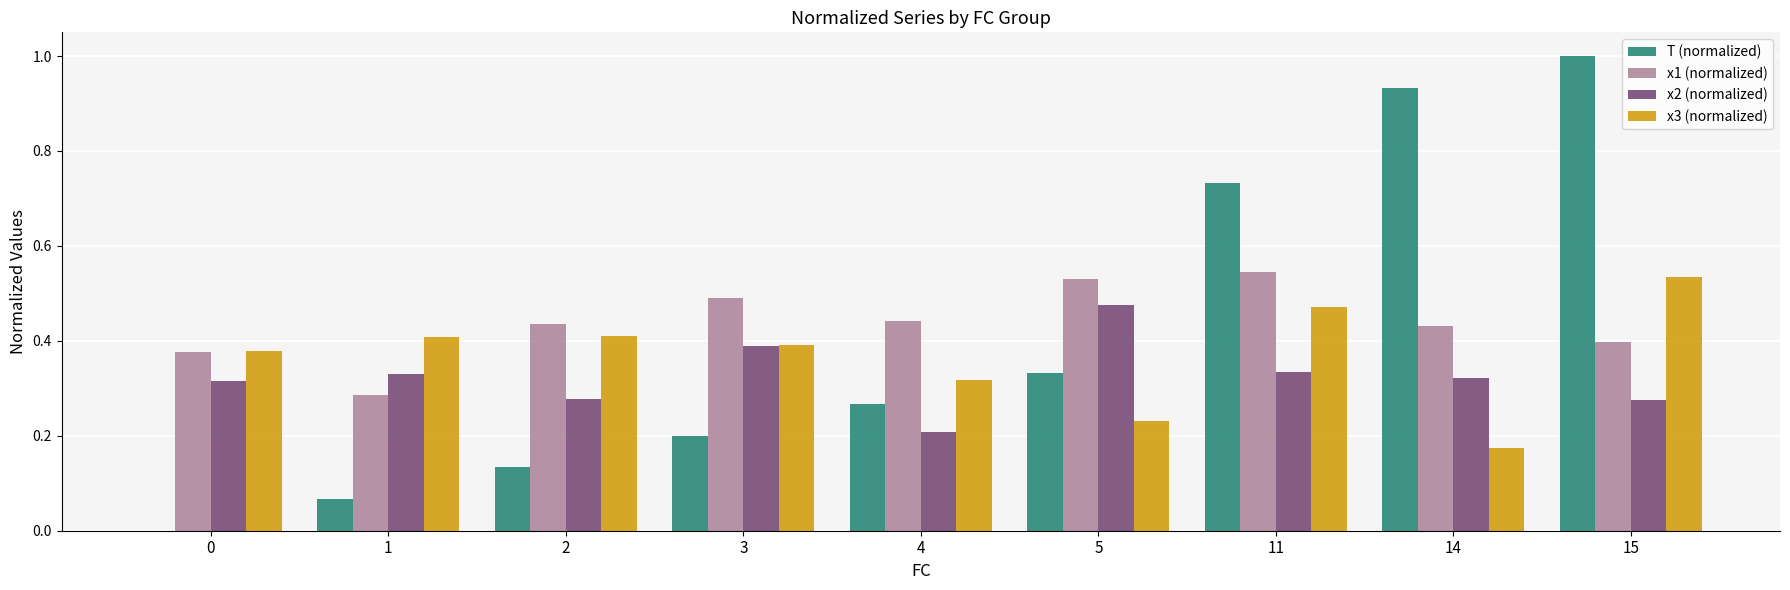

Is the value of x1 (normalized) at 1 greater than the value of T (normalized) at 15?

No